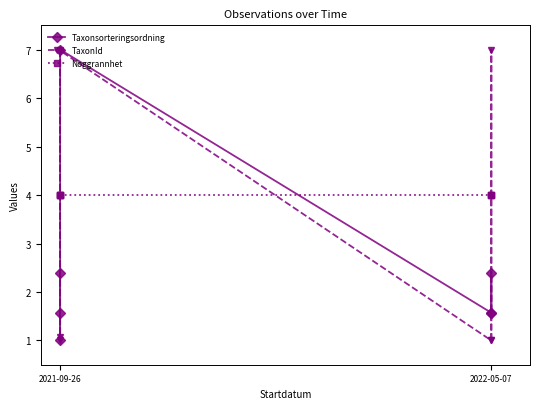

What is the label of the 5th point from the right?

2021-09-26